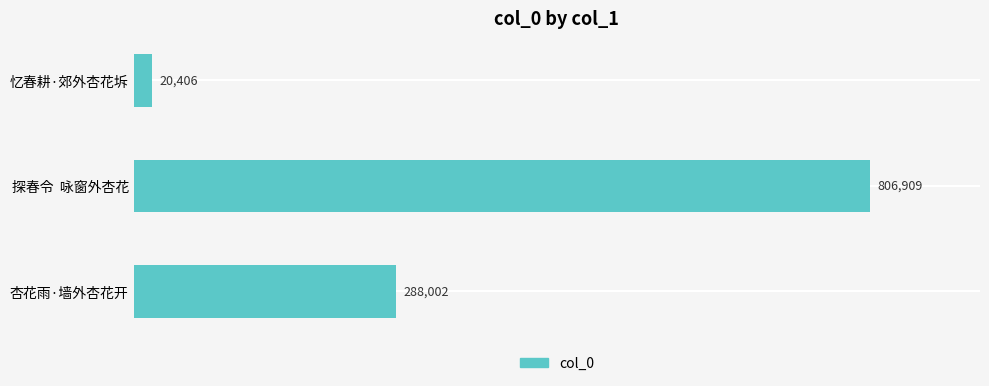

How many data points does each series have?

3